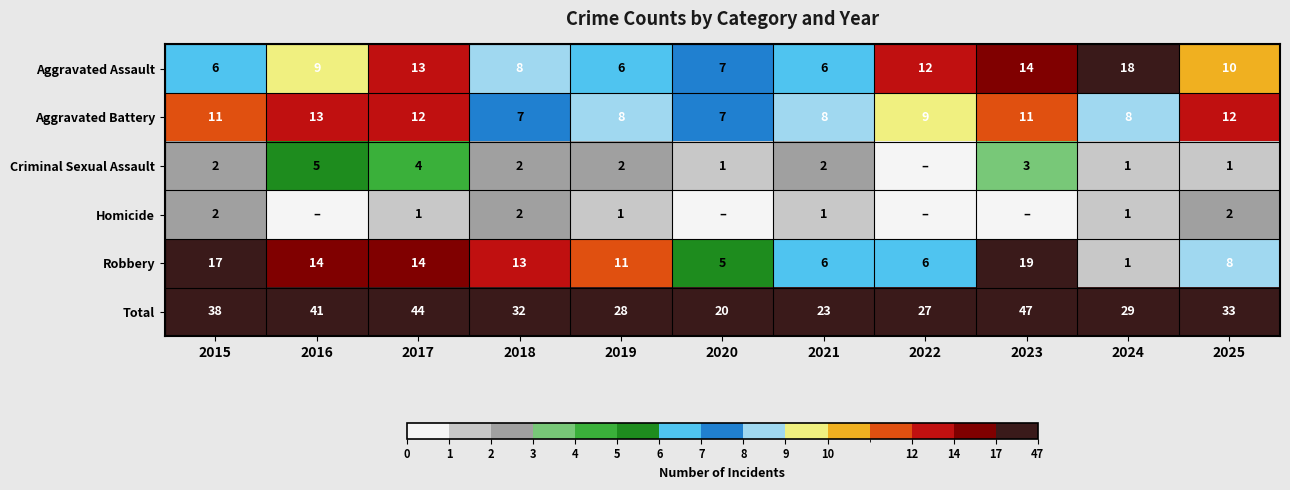

Is the value of Aggravated Battery at 2024 greater than the value of Criminal Sexual Assault at 2021?

Yes